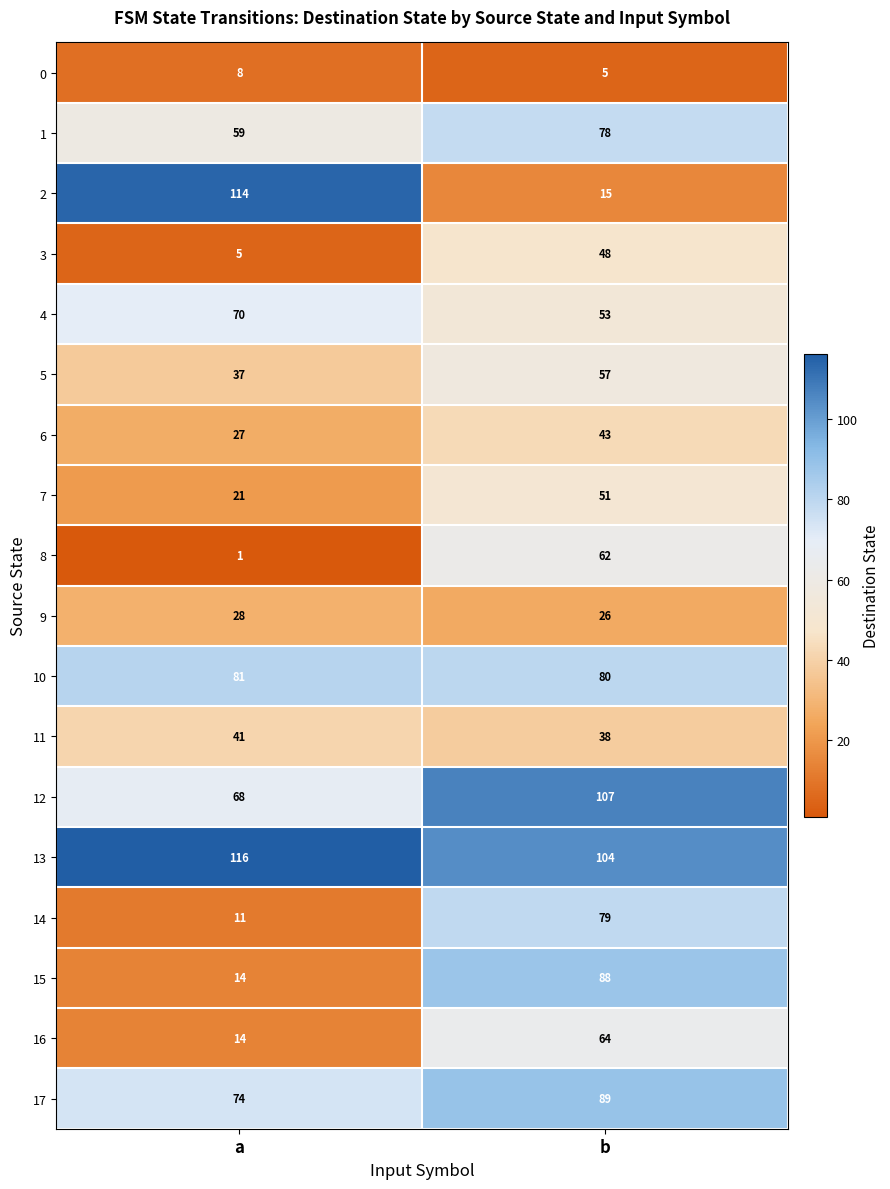

List the series in order of their peak value, lowest first.

0, 9, 11, 6, 3, 7, 5, 8, 16, 4, 1, 14, 10, 15, 17, 12, 2, 13